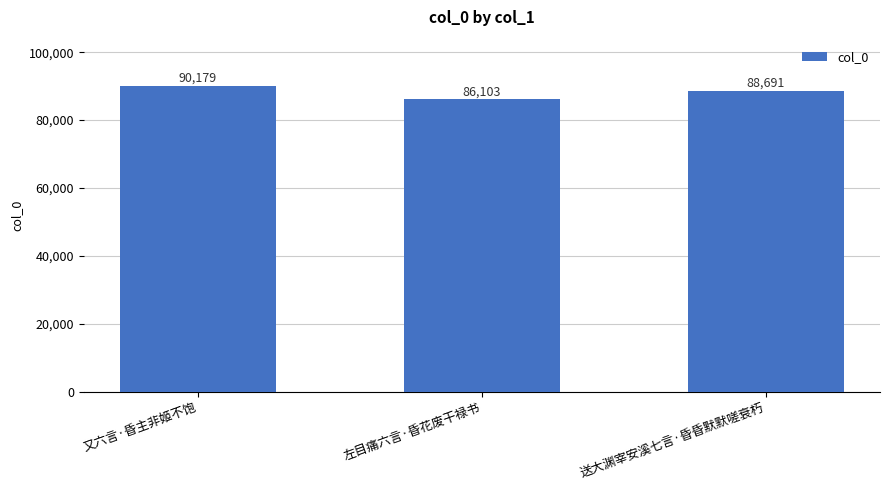

Count the number of categories in the chart.

3